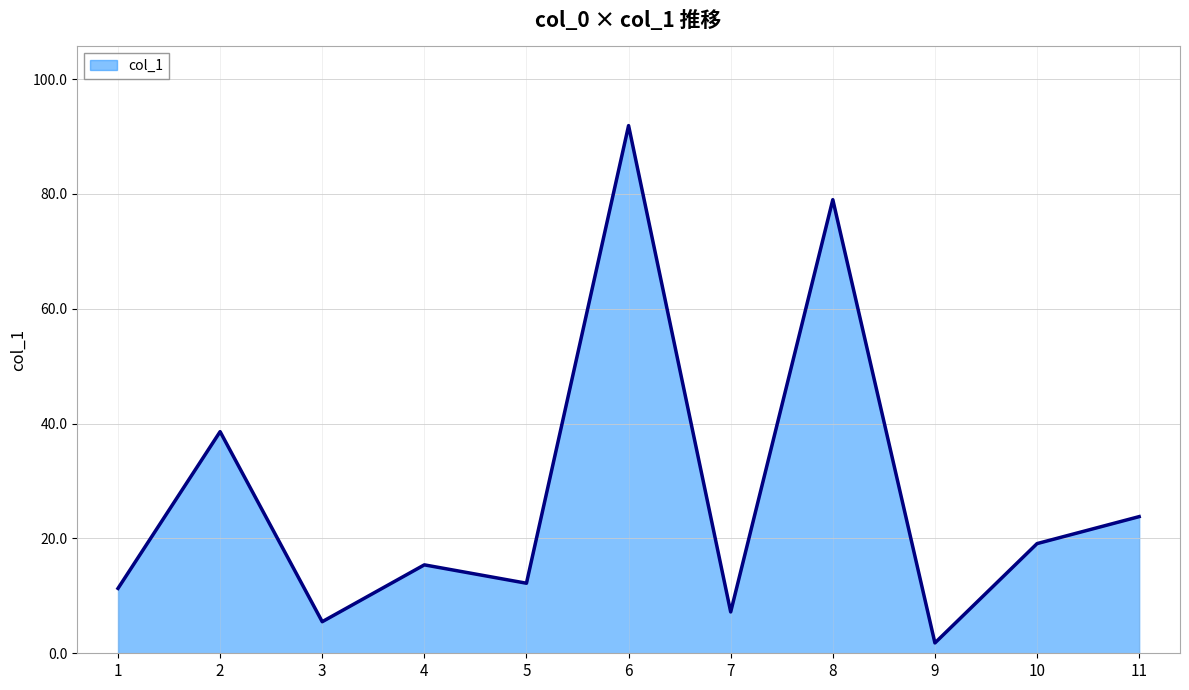

Reading left to right, extract all data points from this chart.

1=11.3	2=38.6	3=5.5	4=15.4	5=12.2	6=91.9	7=7.2	8=79.0	9=1.8	10=19.1	11=23.8